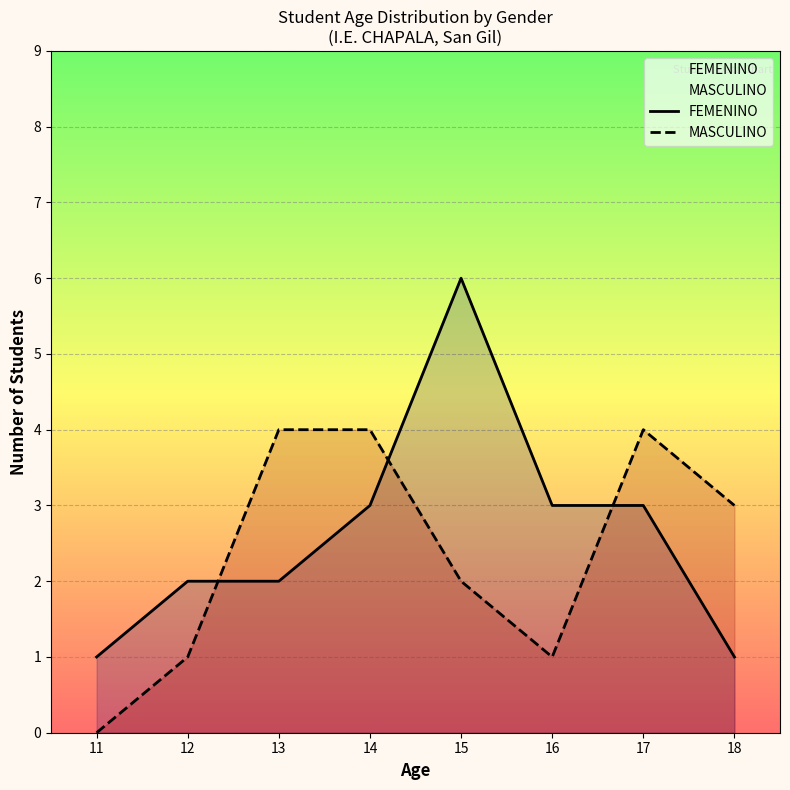

How many lines are shown in the chart?

2